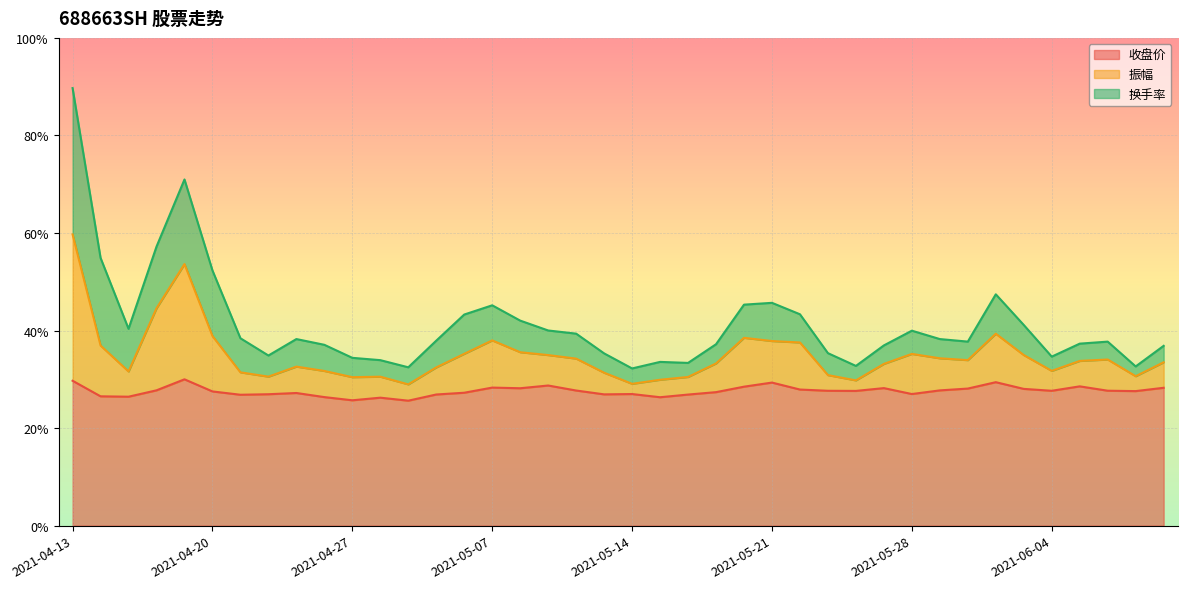

The value of 振幅 at 2021-04-26 is 21.7. True or false?

False